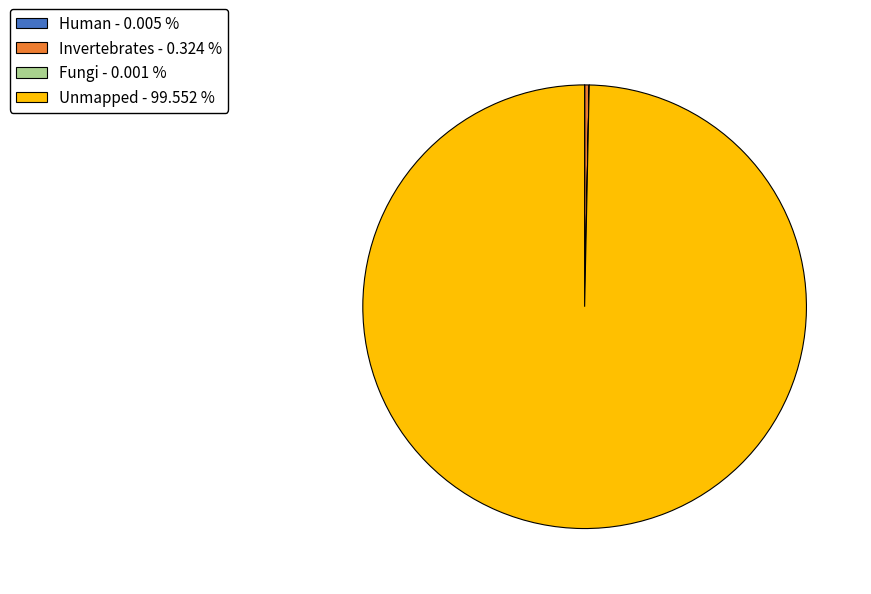

Which category accounts for the majority?

Unmapped - 99.552 %